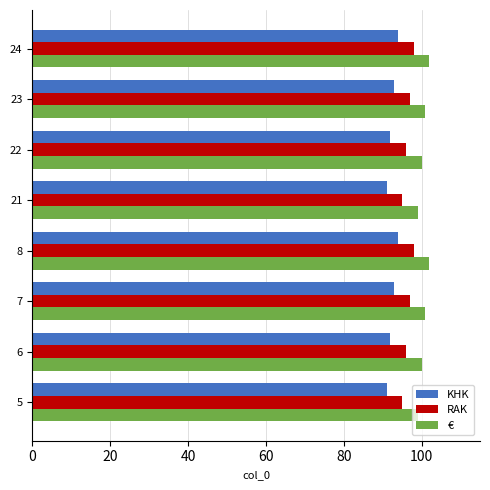

What is the total value across all series at 24?

294